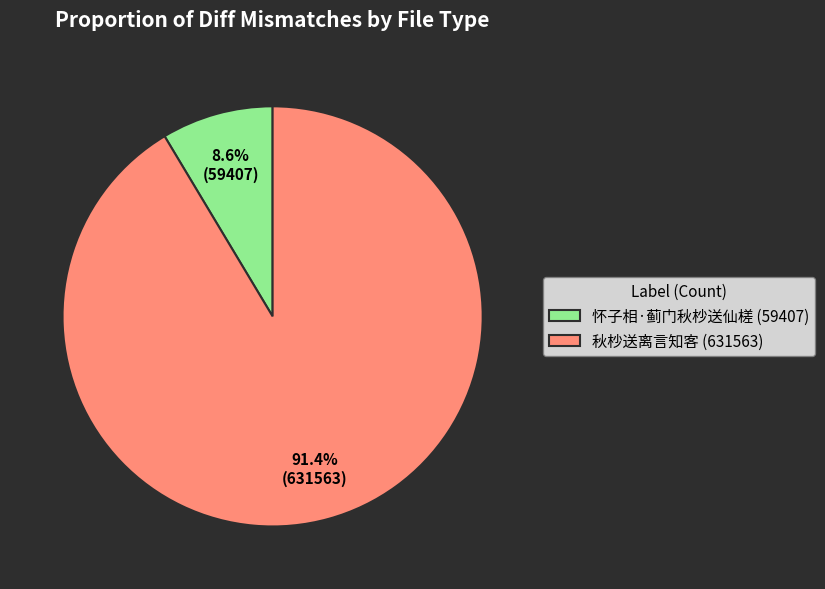

How many slices are in this pie chart?

2